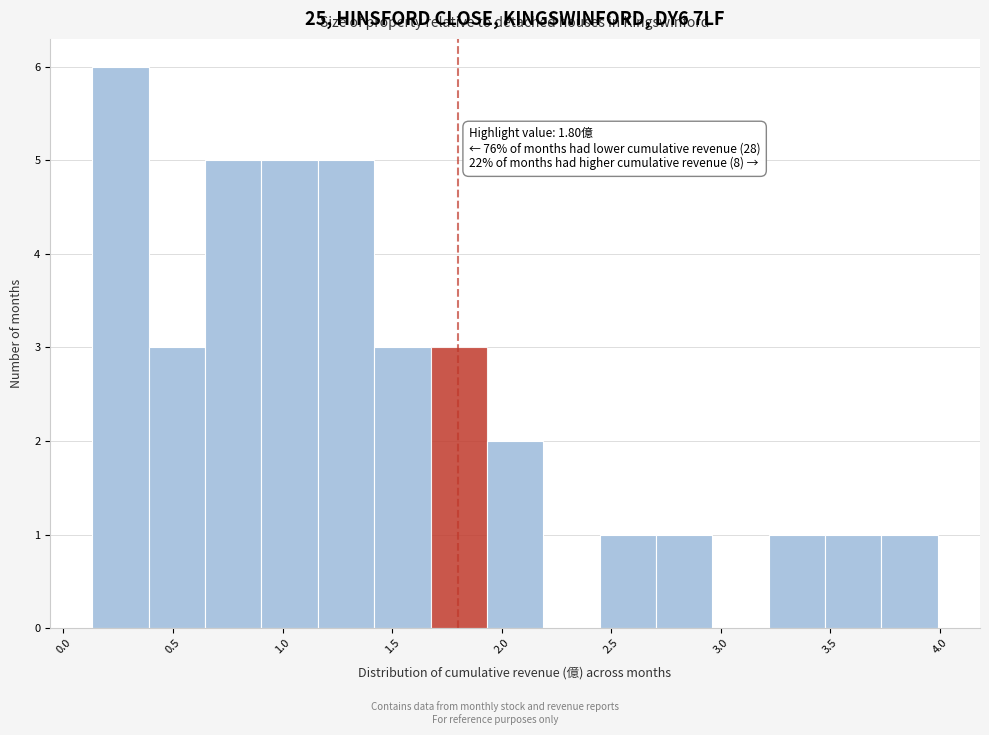

Over which range of the x-axis is the bar tallest?

0.15 to 0.40